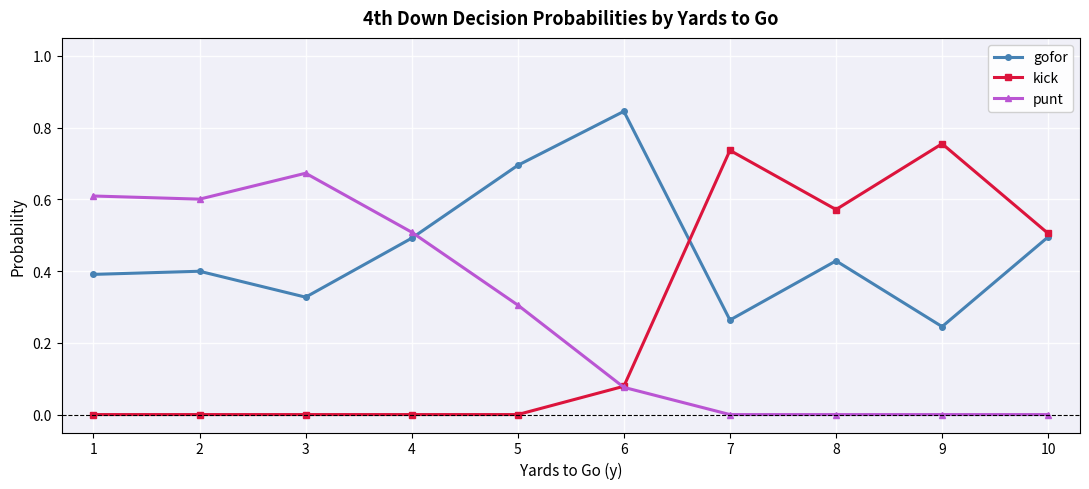

At how many categories does at least one series exceed 0?

10